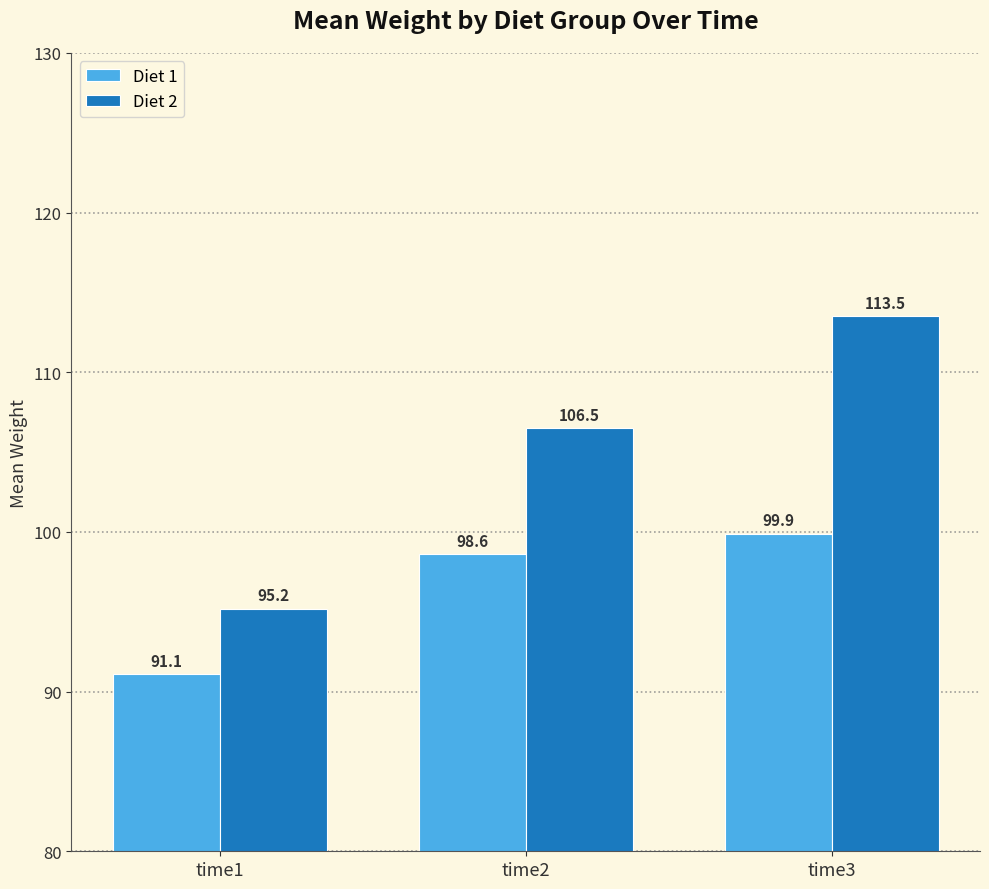

How many values in the Diet 2 series exceed 106?

2